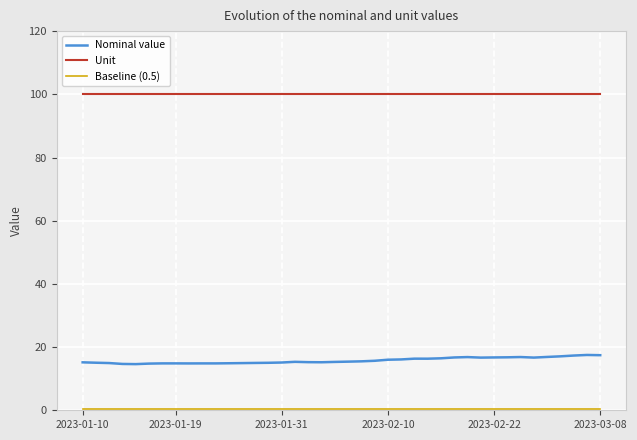

What is the highest value of the Unit series?

100.0